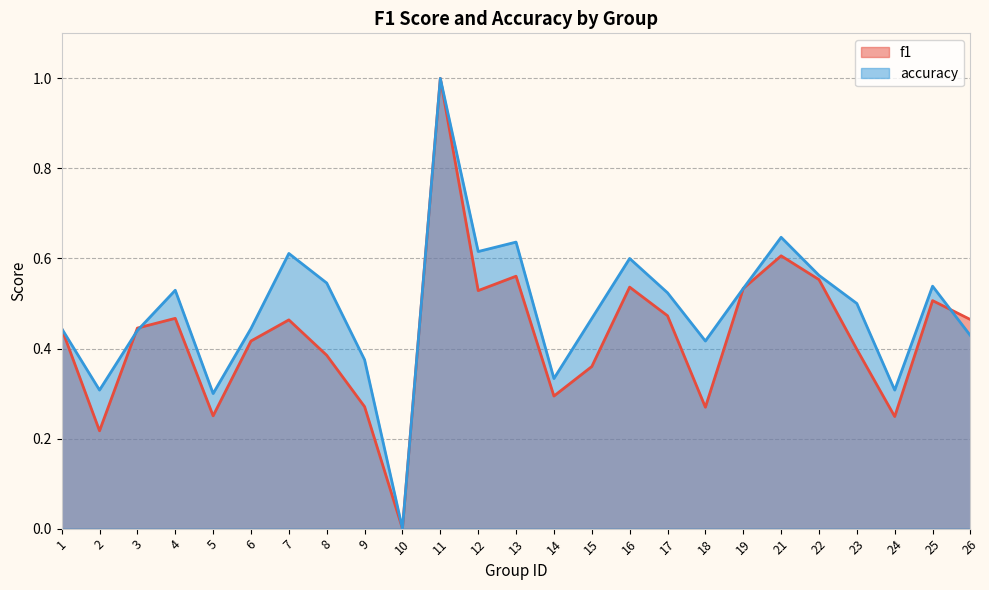

Which has a higher value, 23 or 19?

19